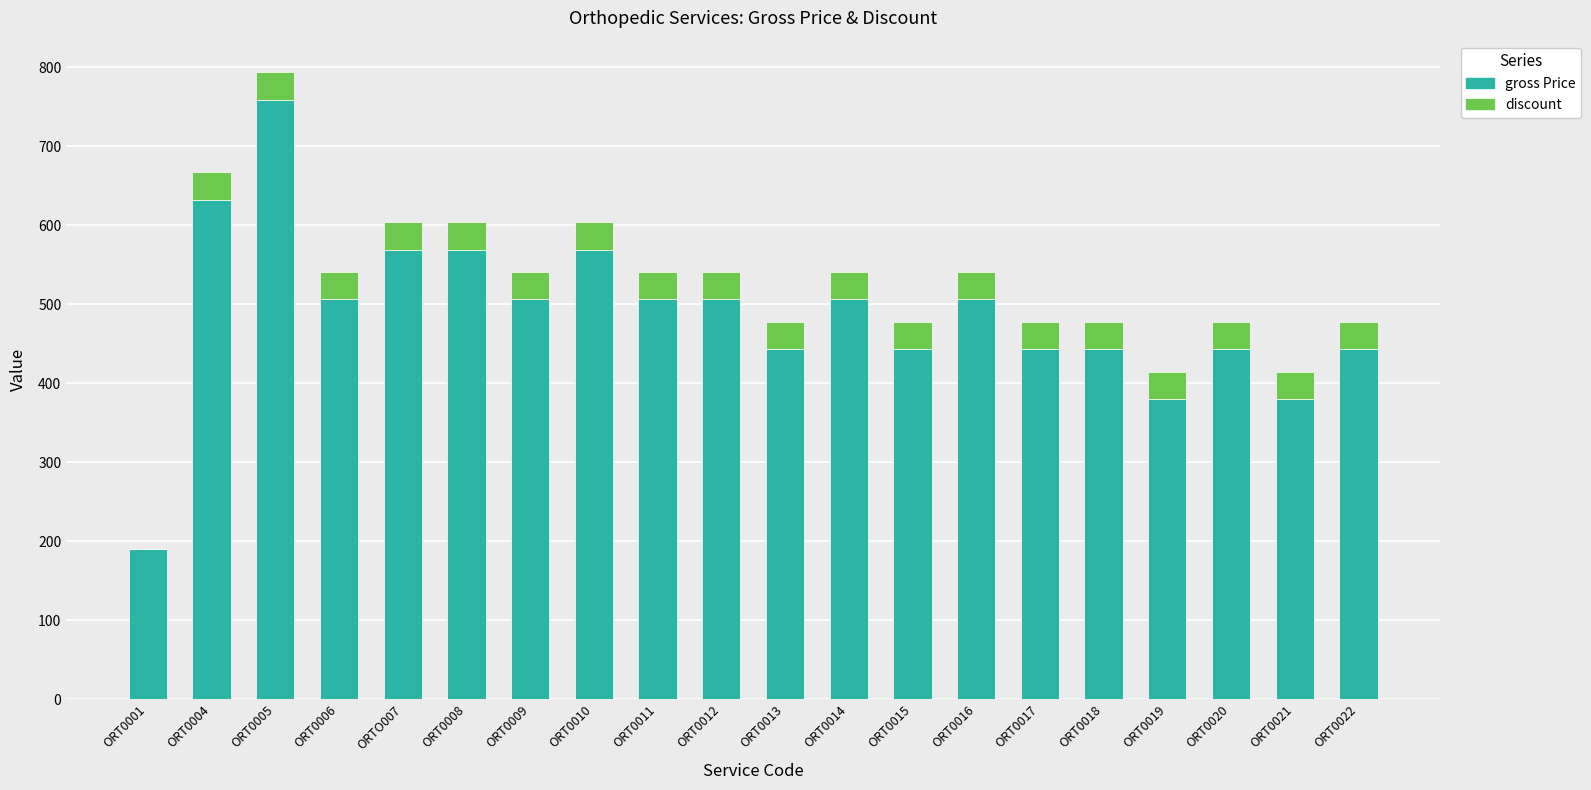

What is the total value across all series at ORT0022?

477.8